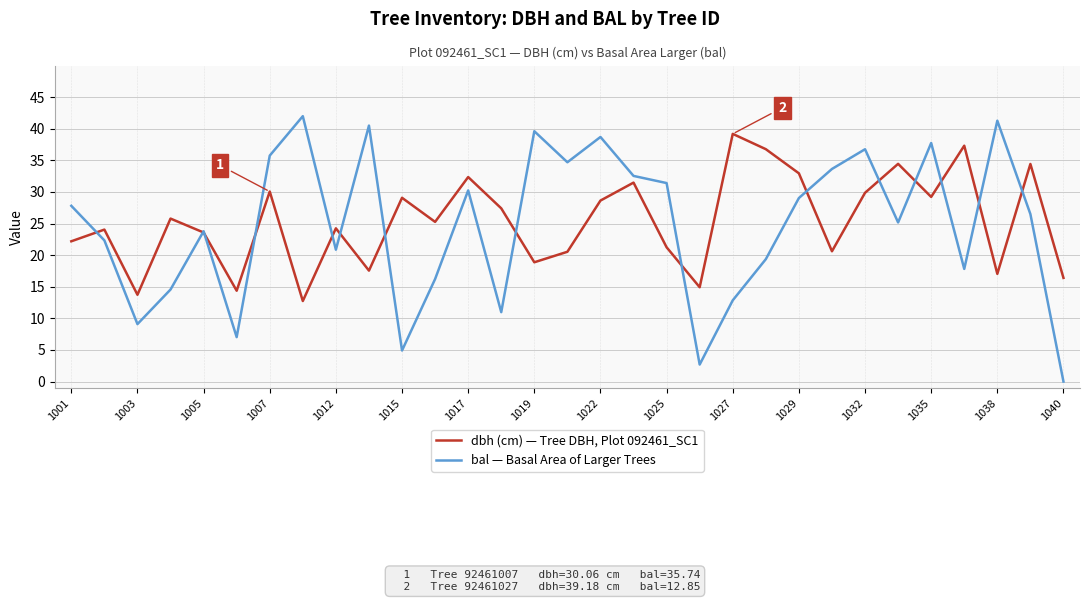

List the series in order of their peak value, highest first.

bal — Basal Area of Larger Trees, dbh (cm) — Tree DBH, Plot 092461_SC1